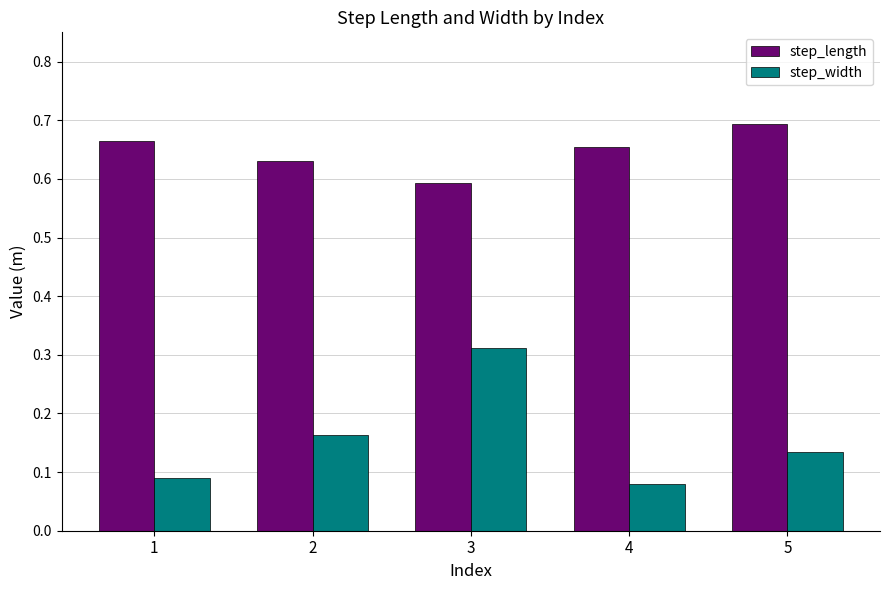

At which category is the sum across all series the highest?

3